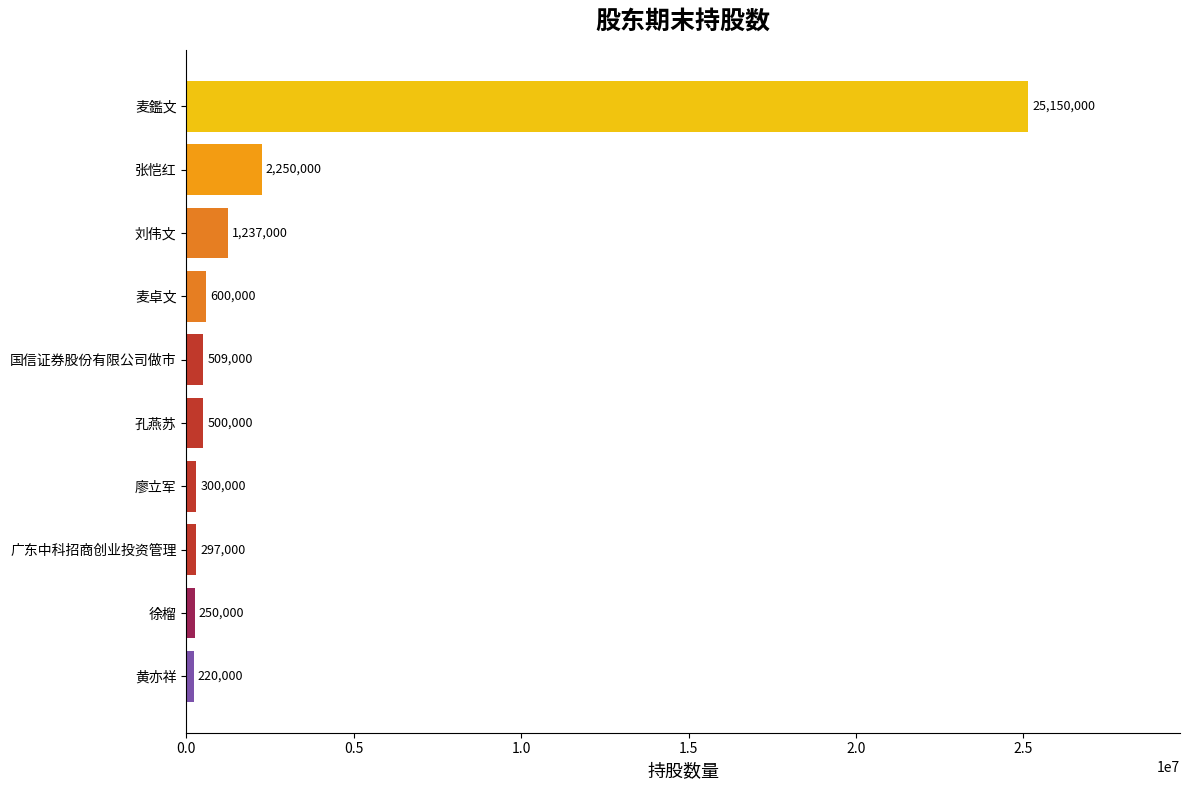

Reading top to bottom, transcribe all the data shown in this chart.

麦鑑文=25150000	张恺红=2250000	刘伟文=1237000	麦卓文=600000	国信证券股份有限公司做市=509000	孔燕苏=500000	廖立军=300000	广东中科招商创业投资管理=297000	徐榴=250000	黄亦祥=220000